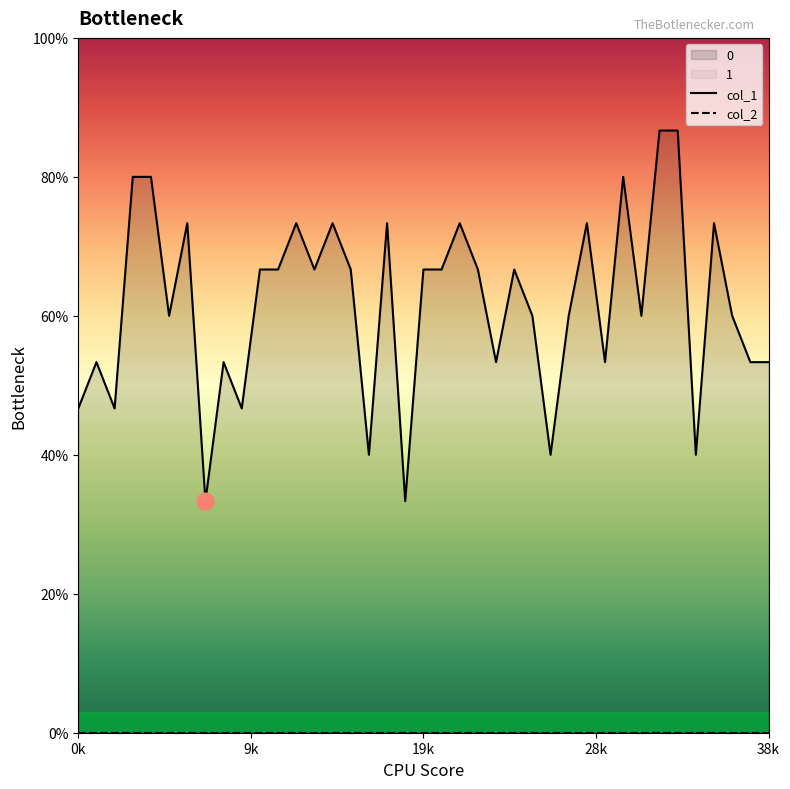

How many interior local valleys (lower than both neighbors) does the data have?

12